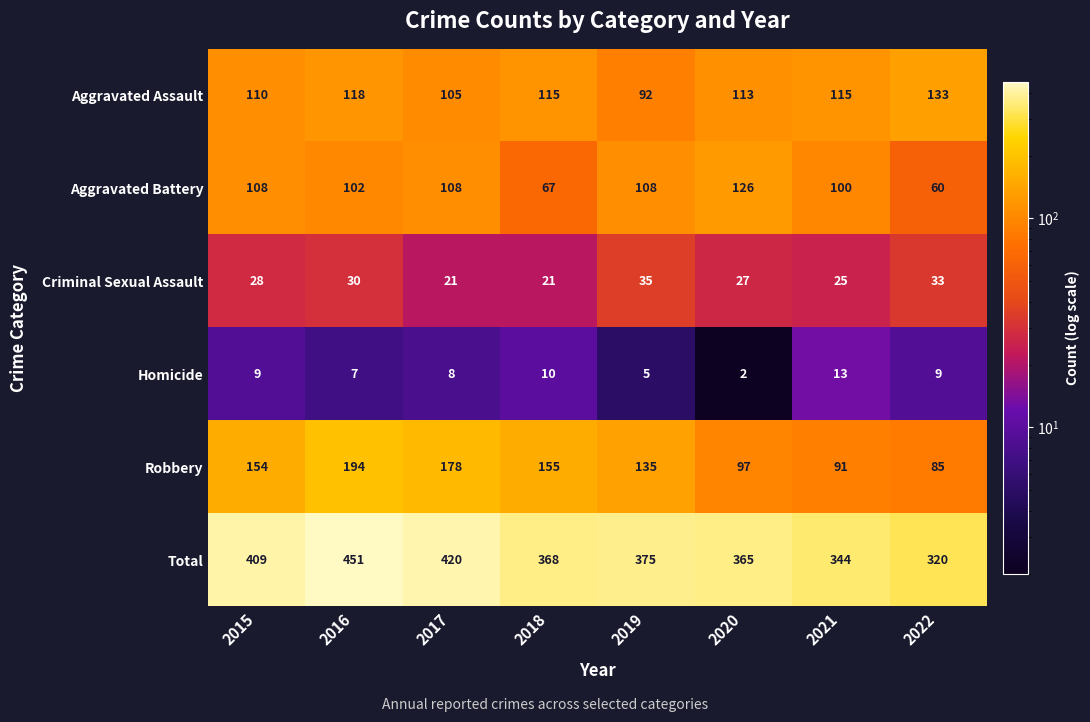

Which label corresponds to the largest value in the chart?

2016